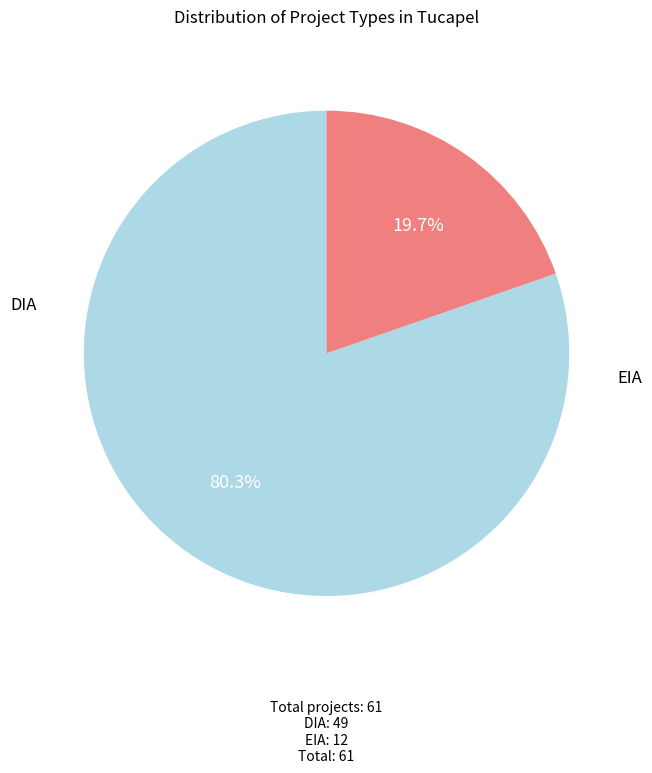

Is there any slice that represents more than half of the pie?

Yes